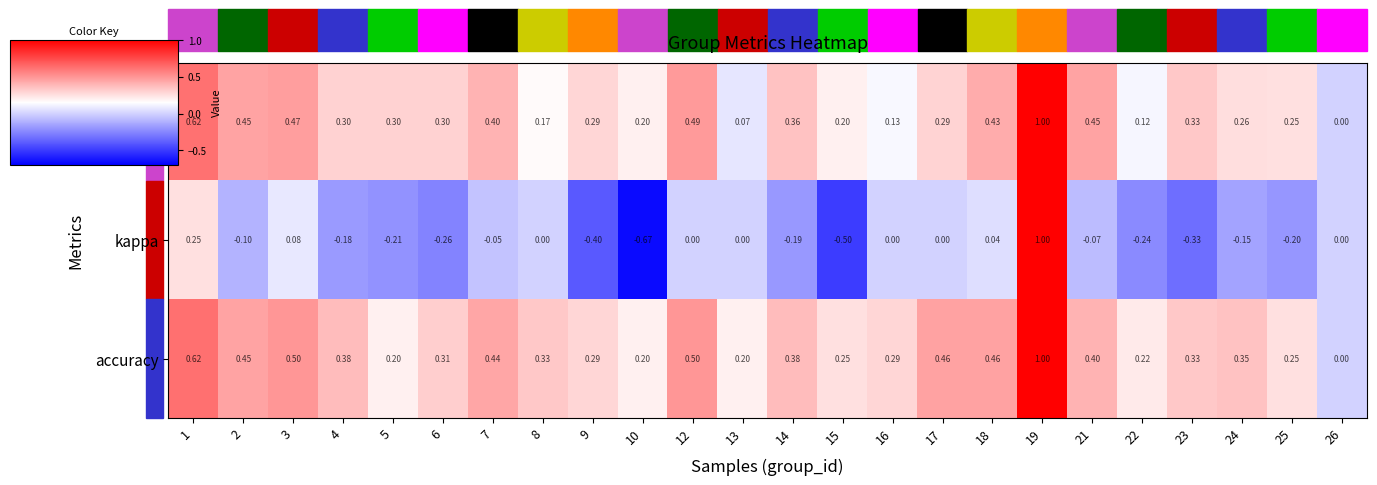

Is the value of accuracy at 12 greater than the value of f1 at 3?

Yes